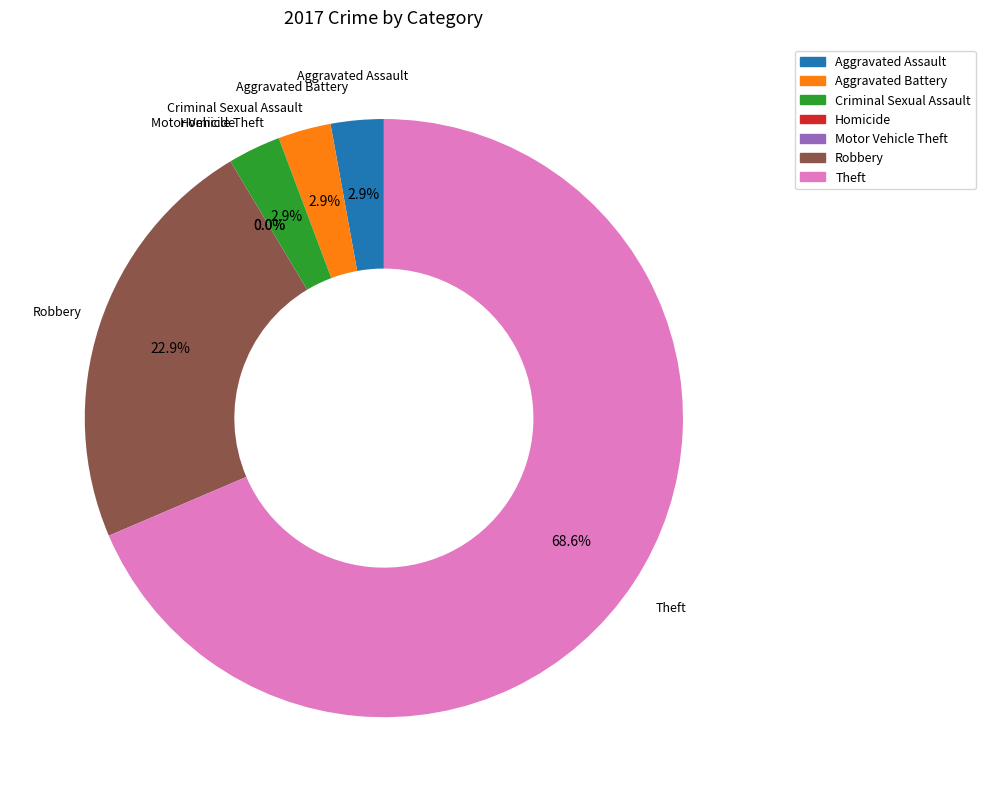

How many segments does this pie chart have?

7